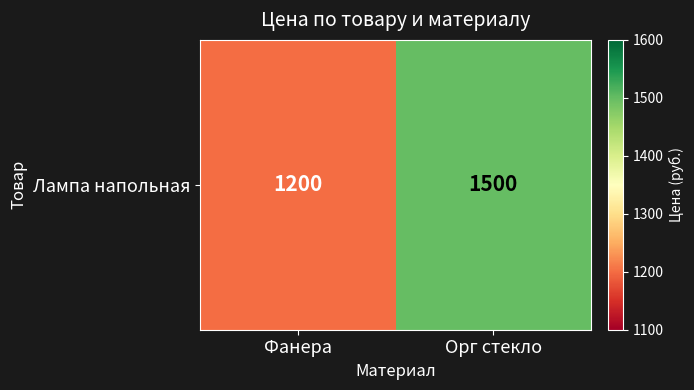

Which has a higher value, Орг стекло or Фанера?

Орг стекло